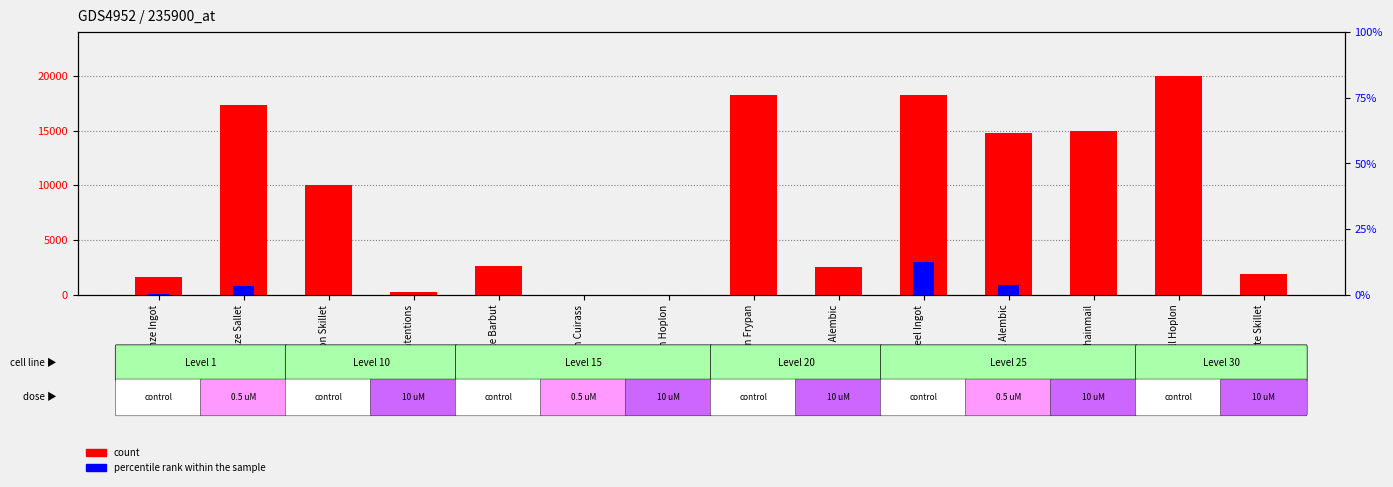

Are the bars horizontal?

No